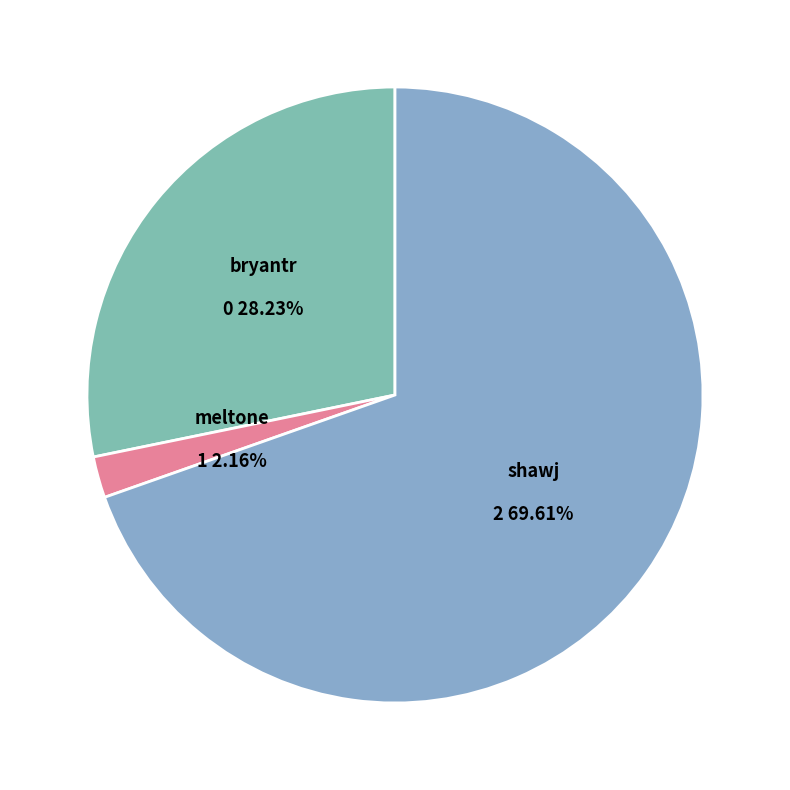

Is it true that bryantr is 35% of the pie?

False